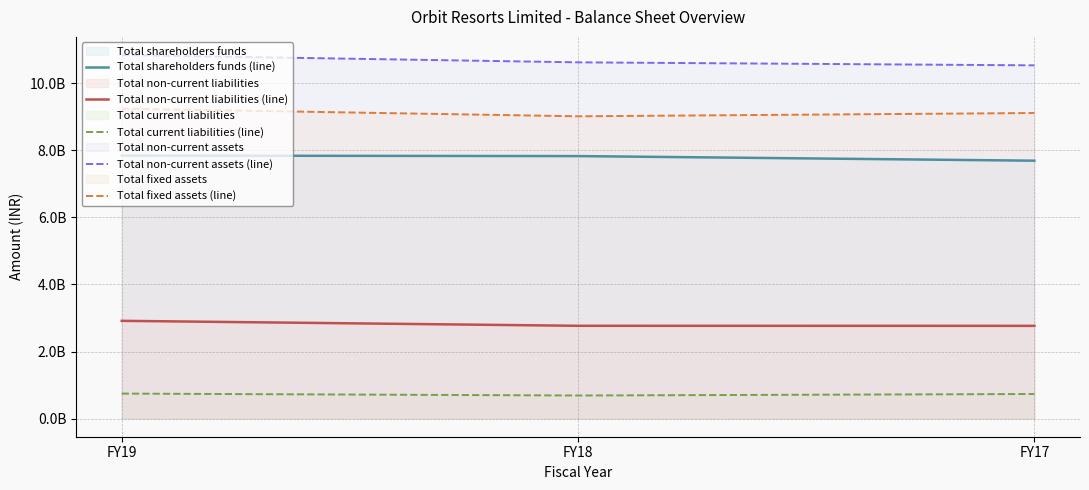

What is the maximum value for Total non-current assets (line)?

10844552609